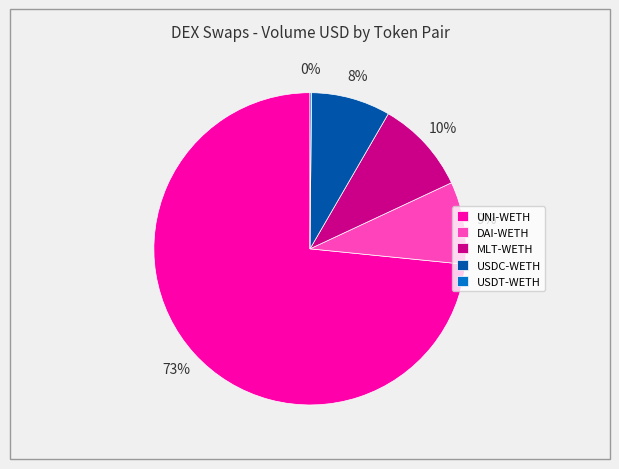

To the nearest percent, what is the average slice percentage?

20%